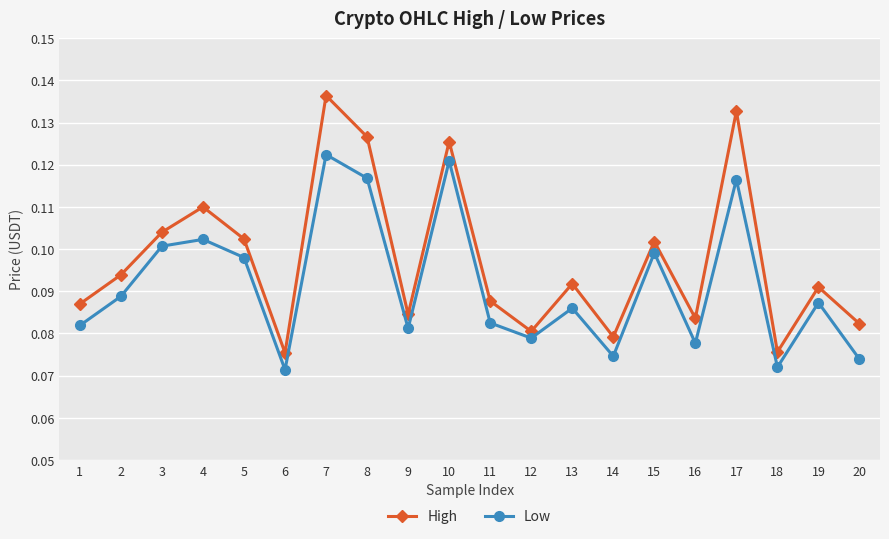

What is the sum of the Low values at 11 and 2?

0.2